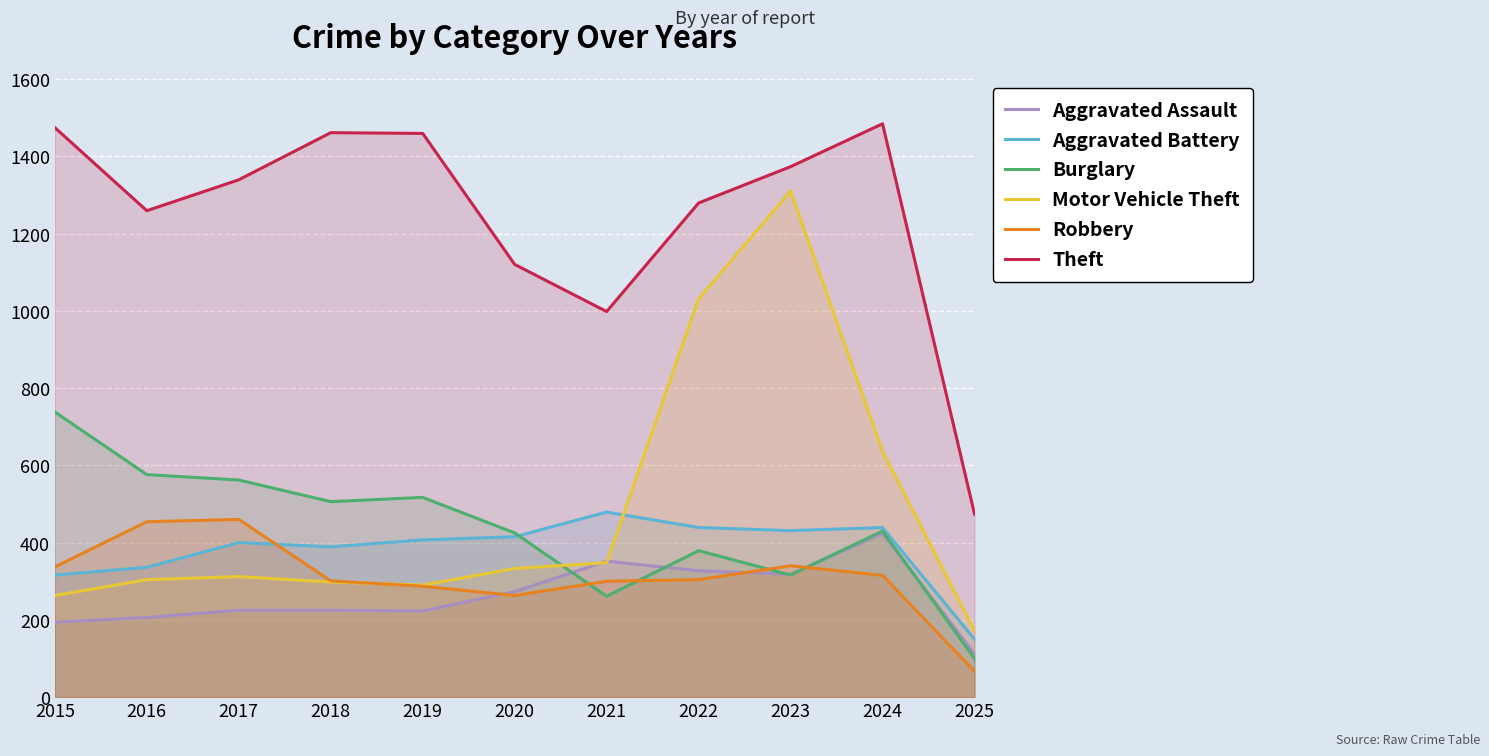

Which series ends up on top after the final intersection of Robbery and Aggravated Battery?

Aggravated Battery